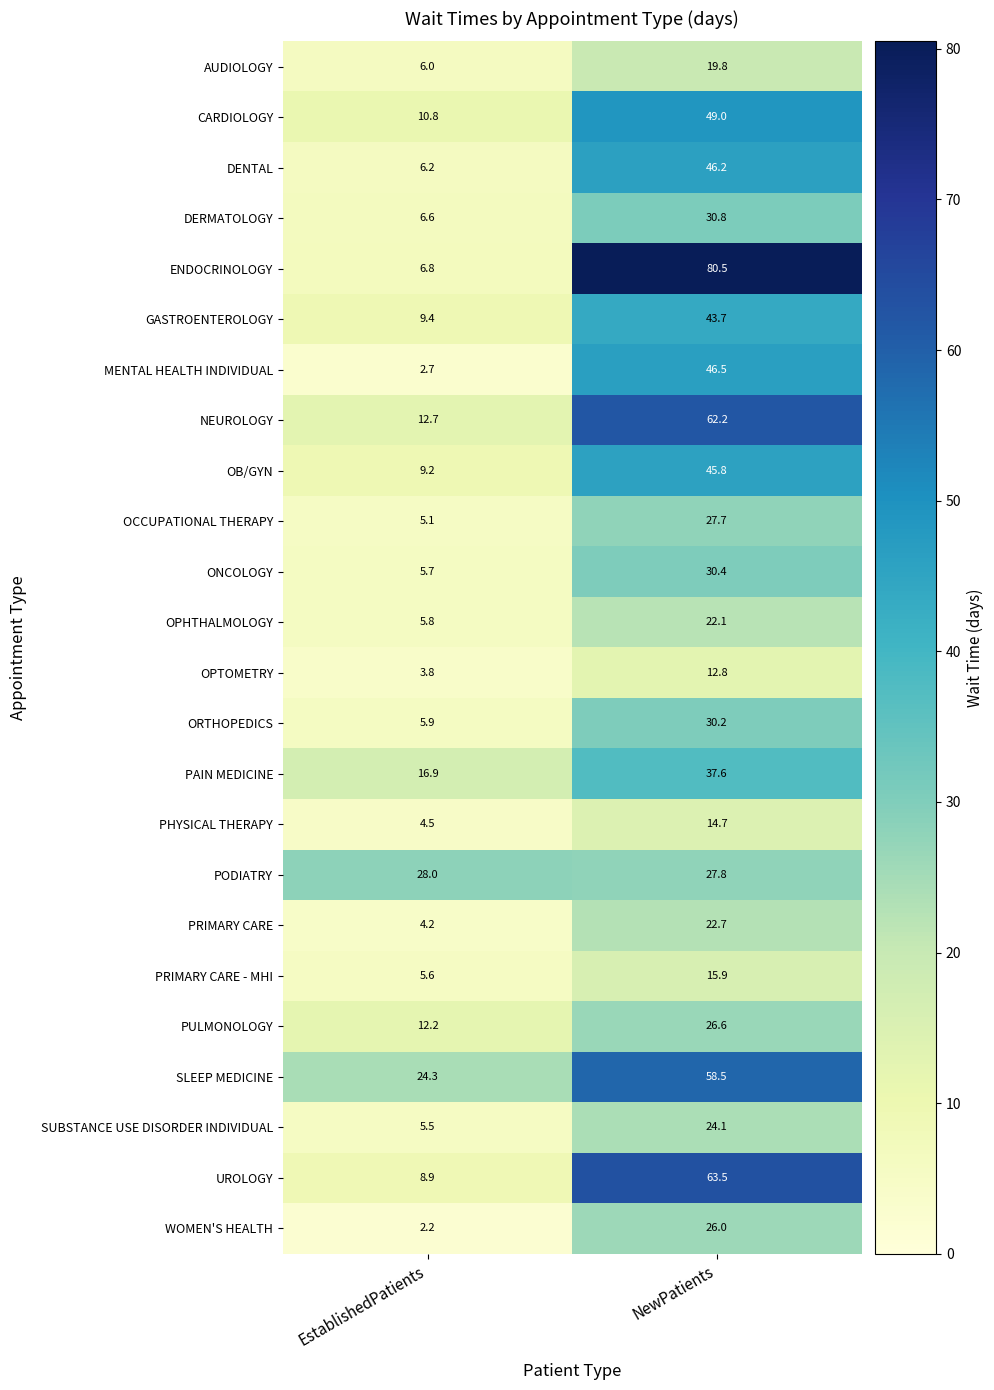

What is the minimum value shown in the chart?

2.2